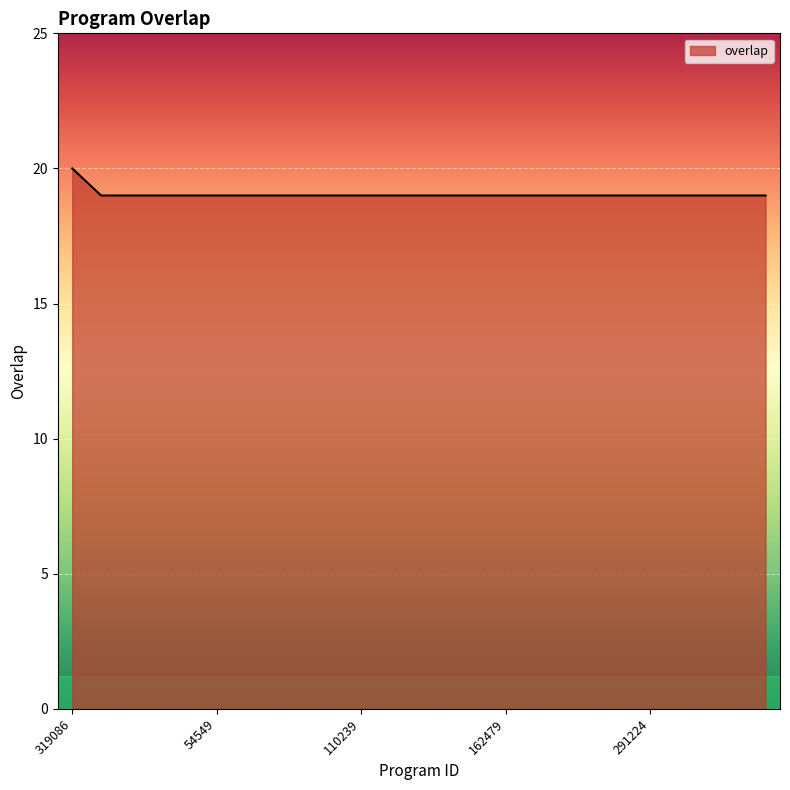

What is the smallest value displayed?

19